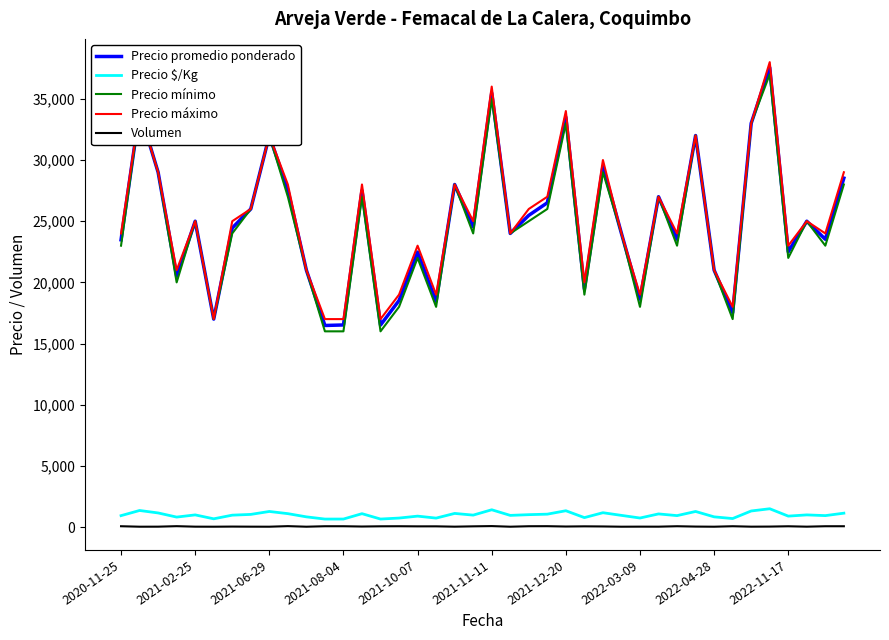

True or false: Precio mínimo has more than 0 points higher than both neighbors.

True